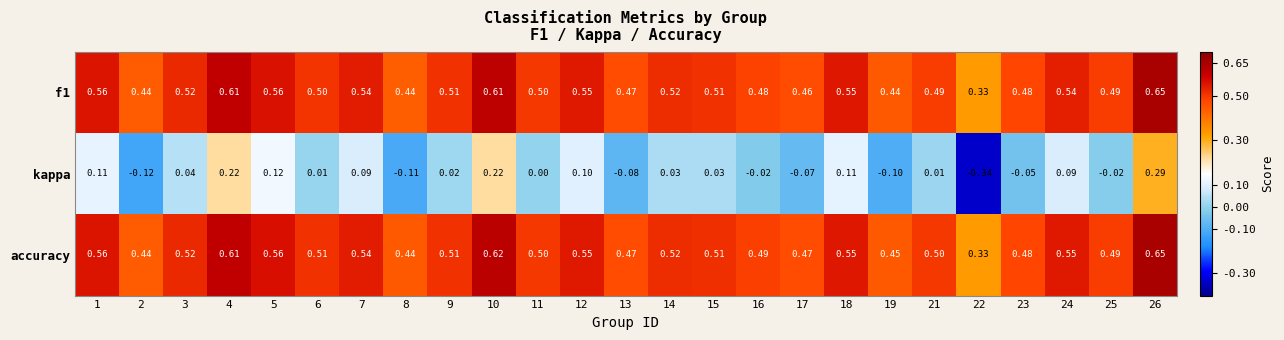

At which category does the chart reach its minimum across all series?

22